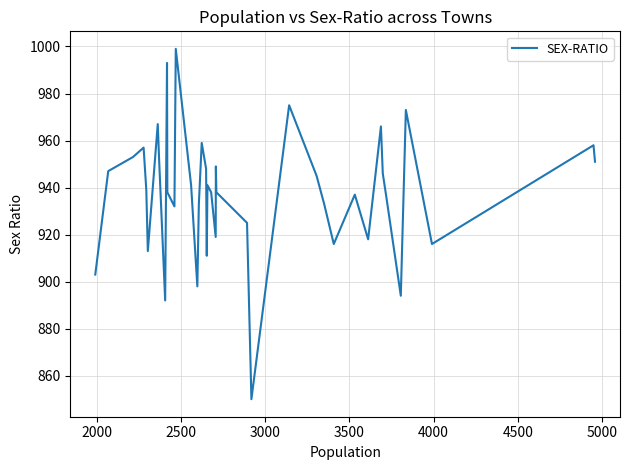

How many values are below 939?

20